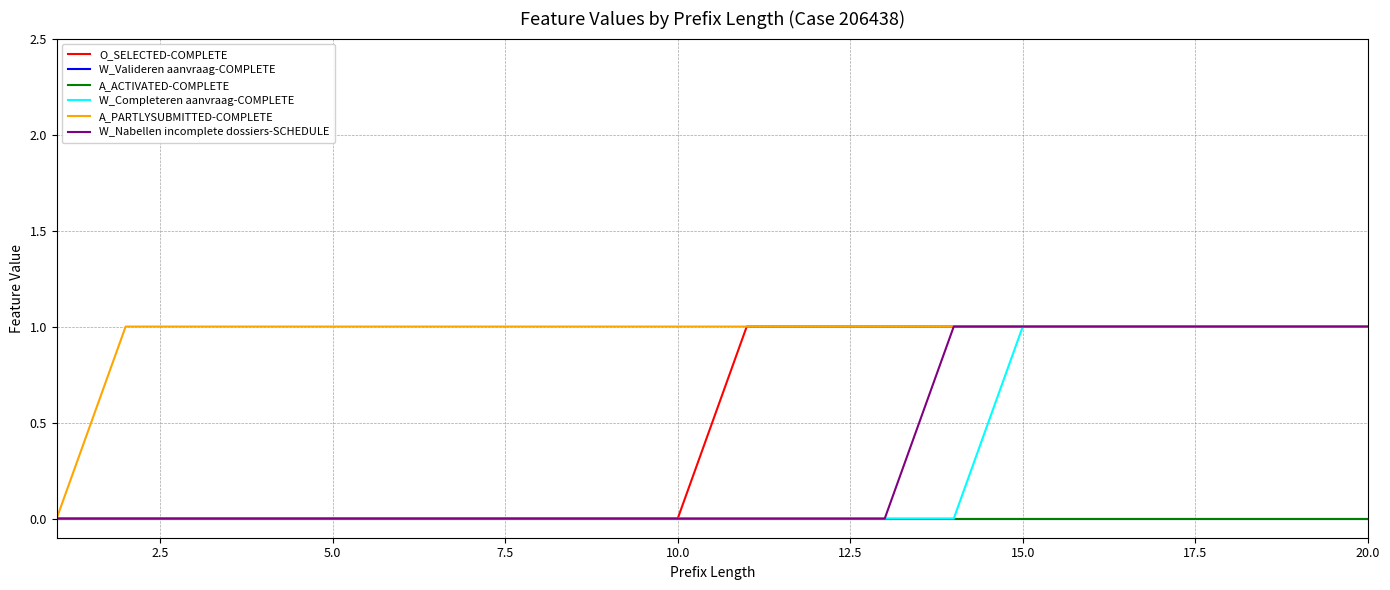

Does the chart display data point markers on the line(s)?

No